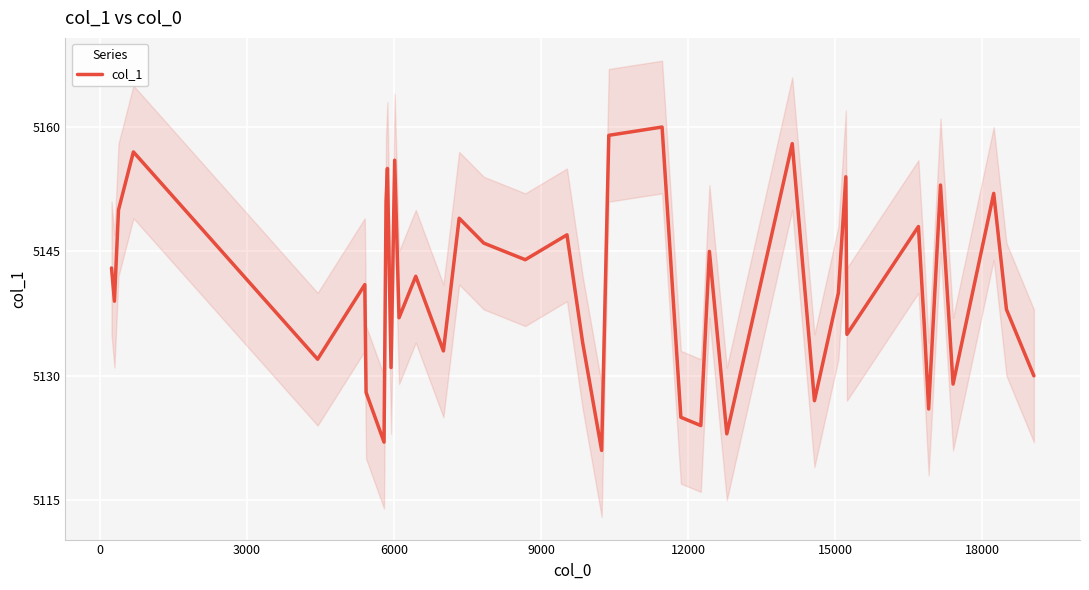

What is the value of the 2nd point from the left?

5139